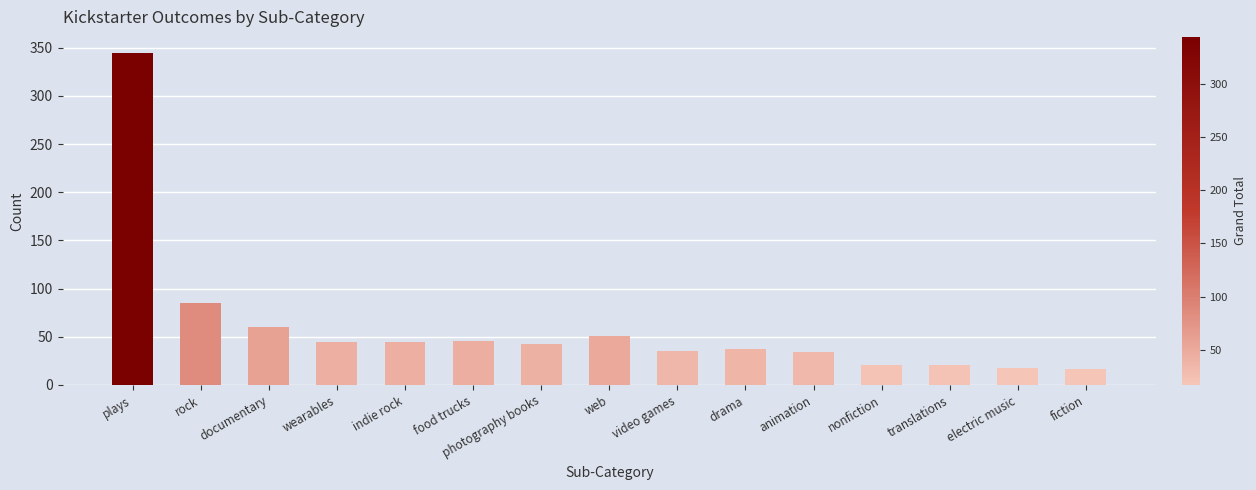

True or false: the data shows 21 at translations.

True